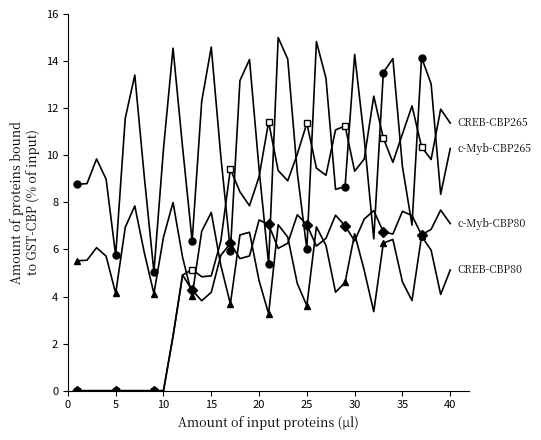

What is the maximum value shown in the chart?

15.0